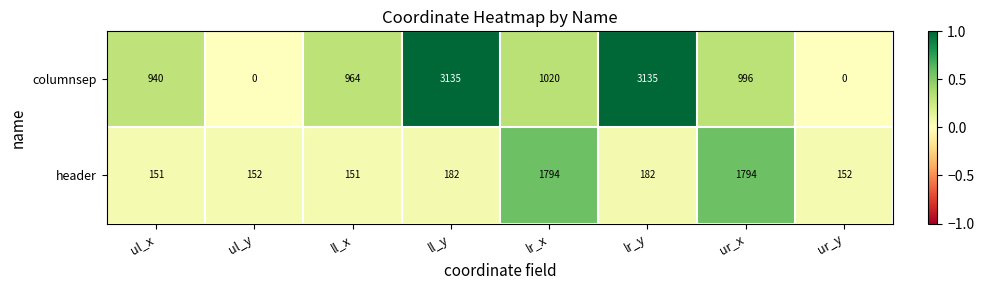

The value of header at lr_y is 280. True or false?

False